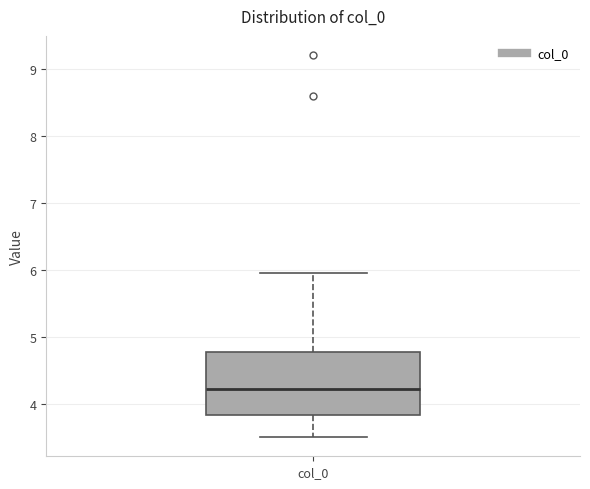

Where is the upper edge of the box for col_0 on the y-axis? The values are not printed on the chart, so give them approximately, as read against the axis.

4.8